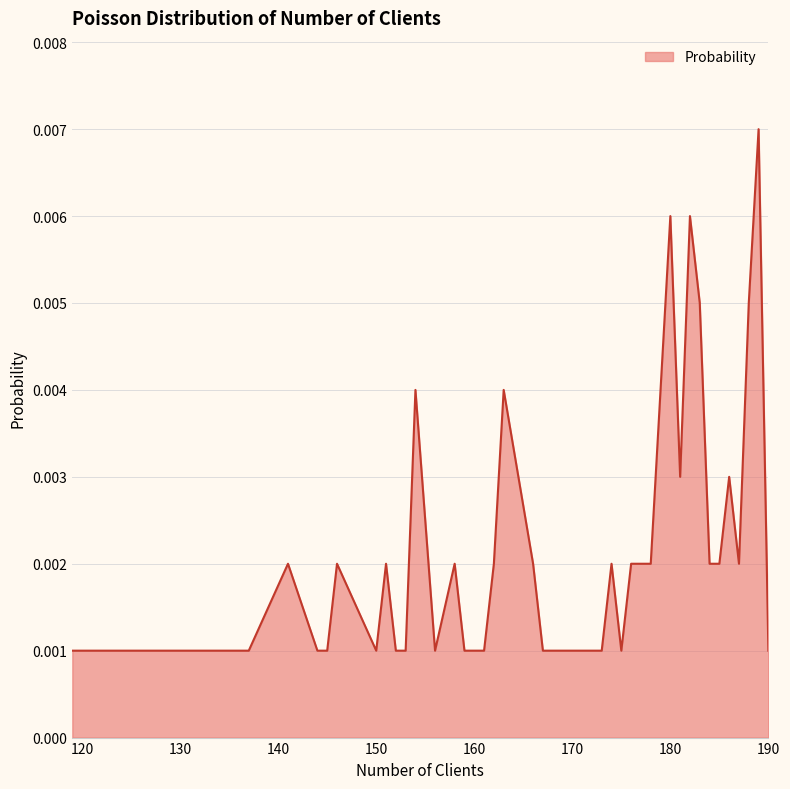

How many values are between 0 and 1?

40